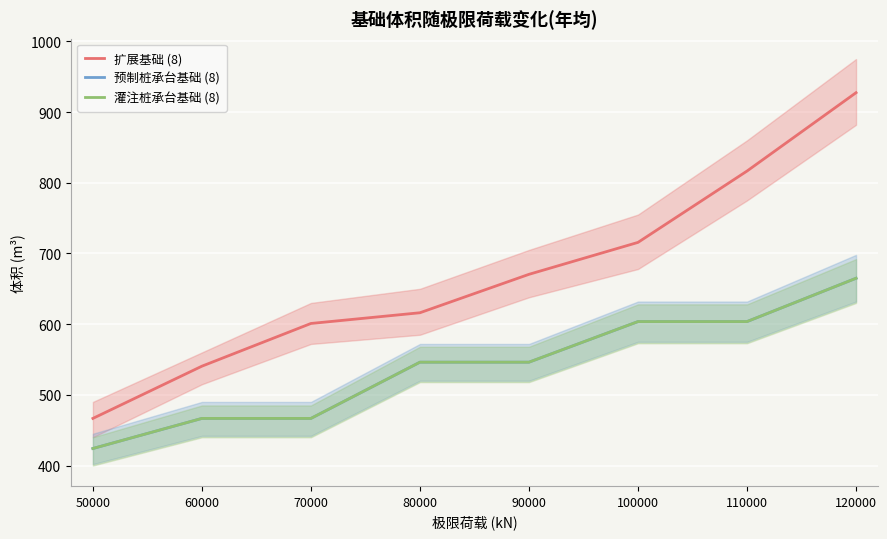

The value of 预制桩承台基础 (8) at 70000 is 466.7. True or false?

True